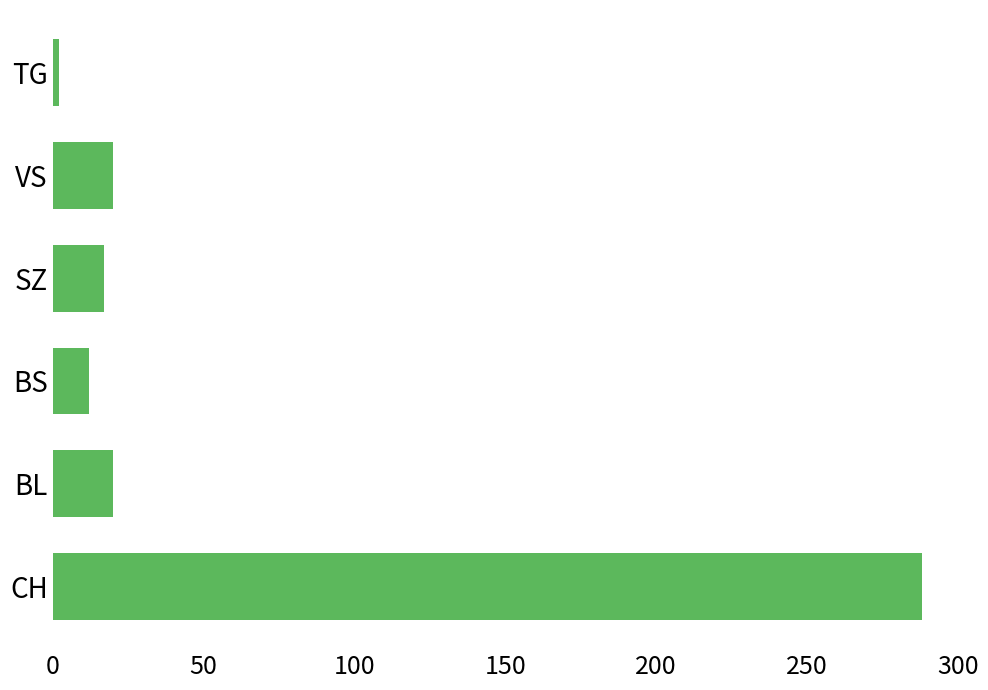

What is the average value?

60